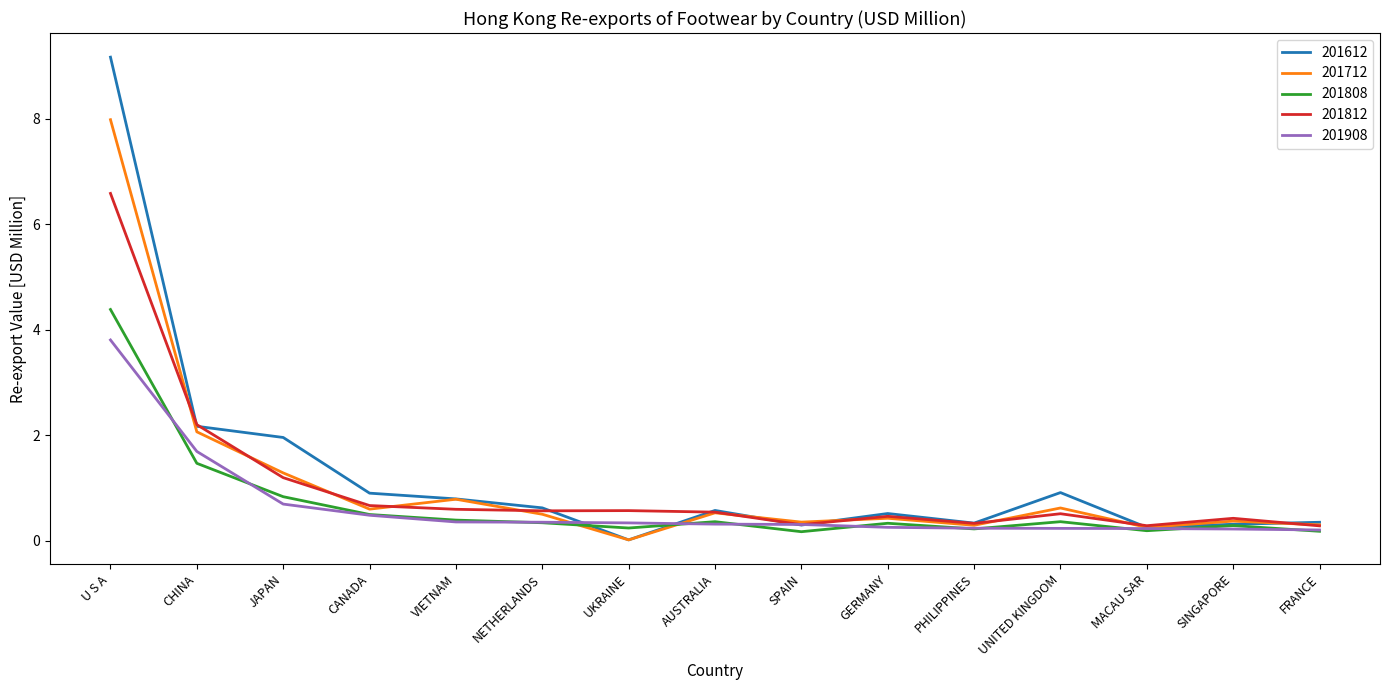

What are all the series names shown in the legend?

201612, 201712, 201808, 201812, 201908